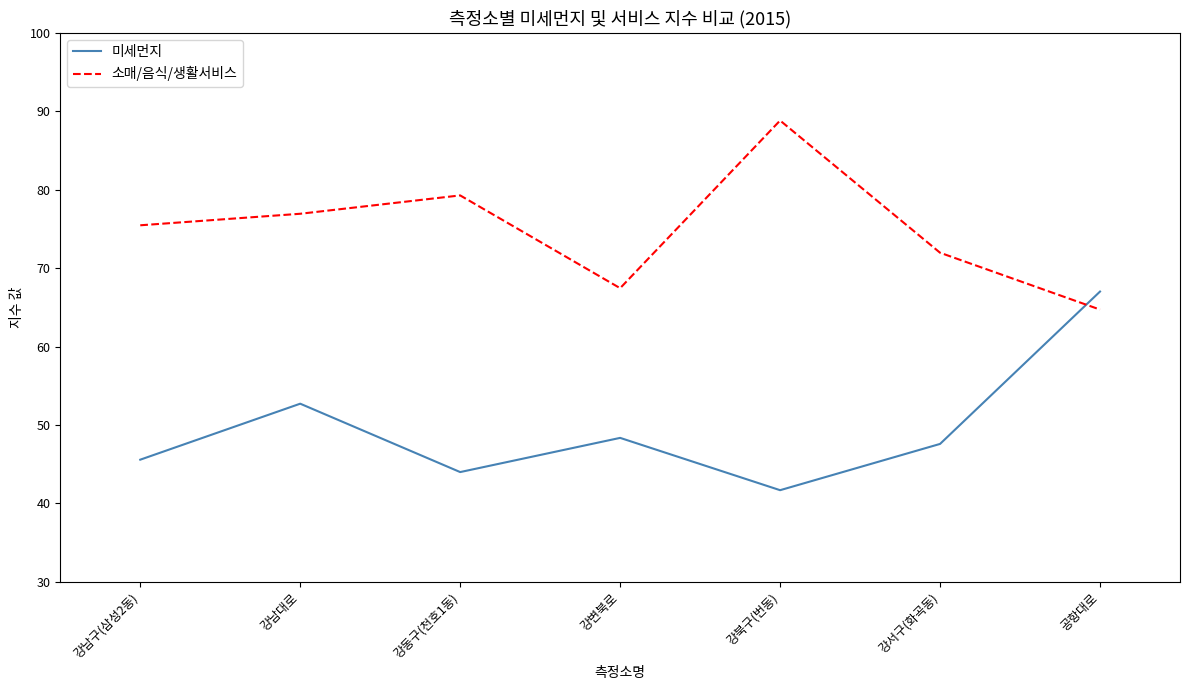

At which category is the sum across all series the highest?

공항대로